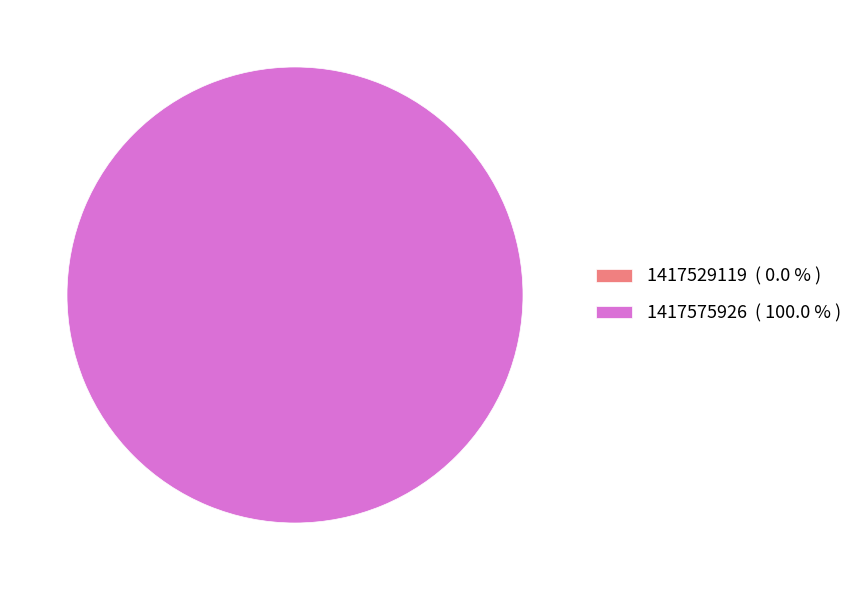

To the nearest percent, what is the combined percentage of 1417529119 and 1417575926?

100%